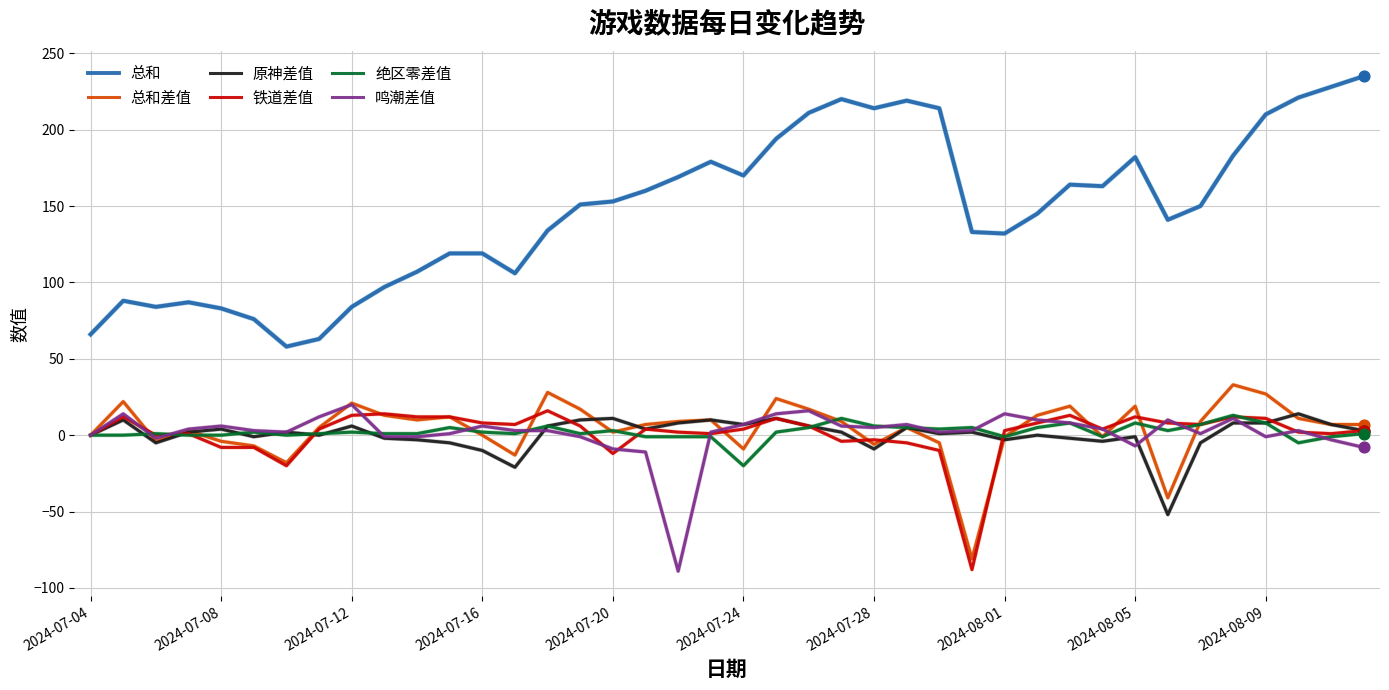

Which series has the largest total across all categories?

总和